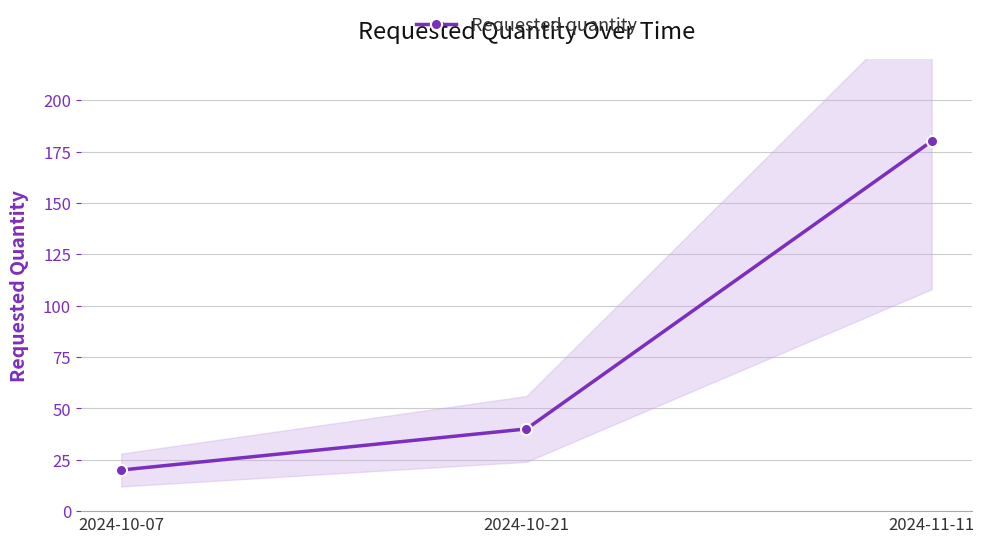

Which category has the highest value across all series?

2024-11-11